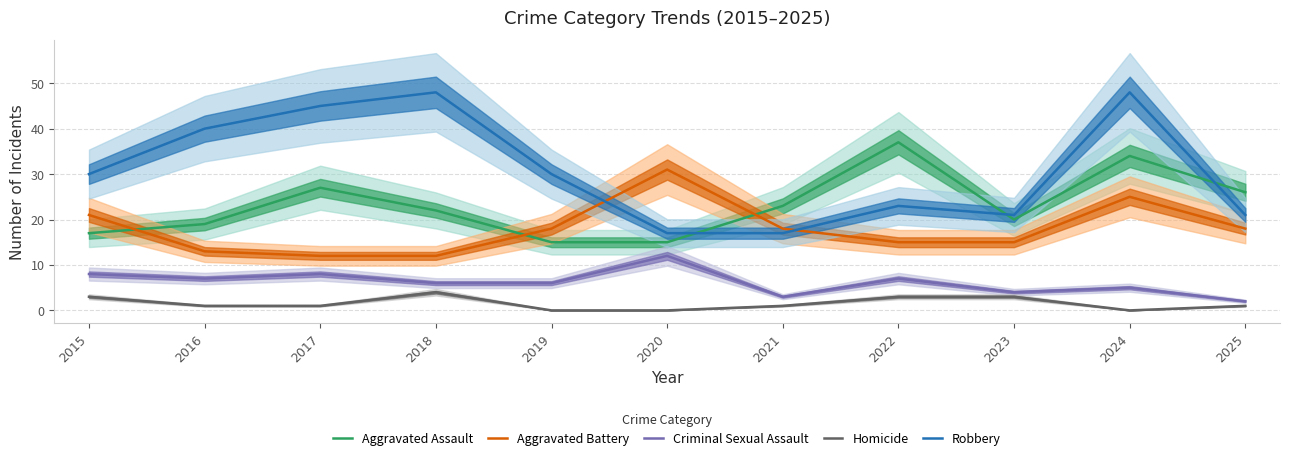

What is the total value across all series at 2024?

112